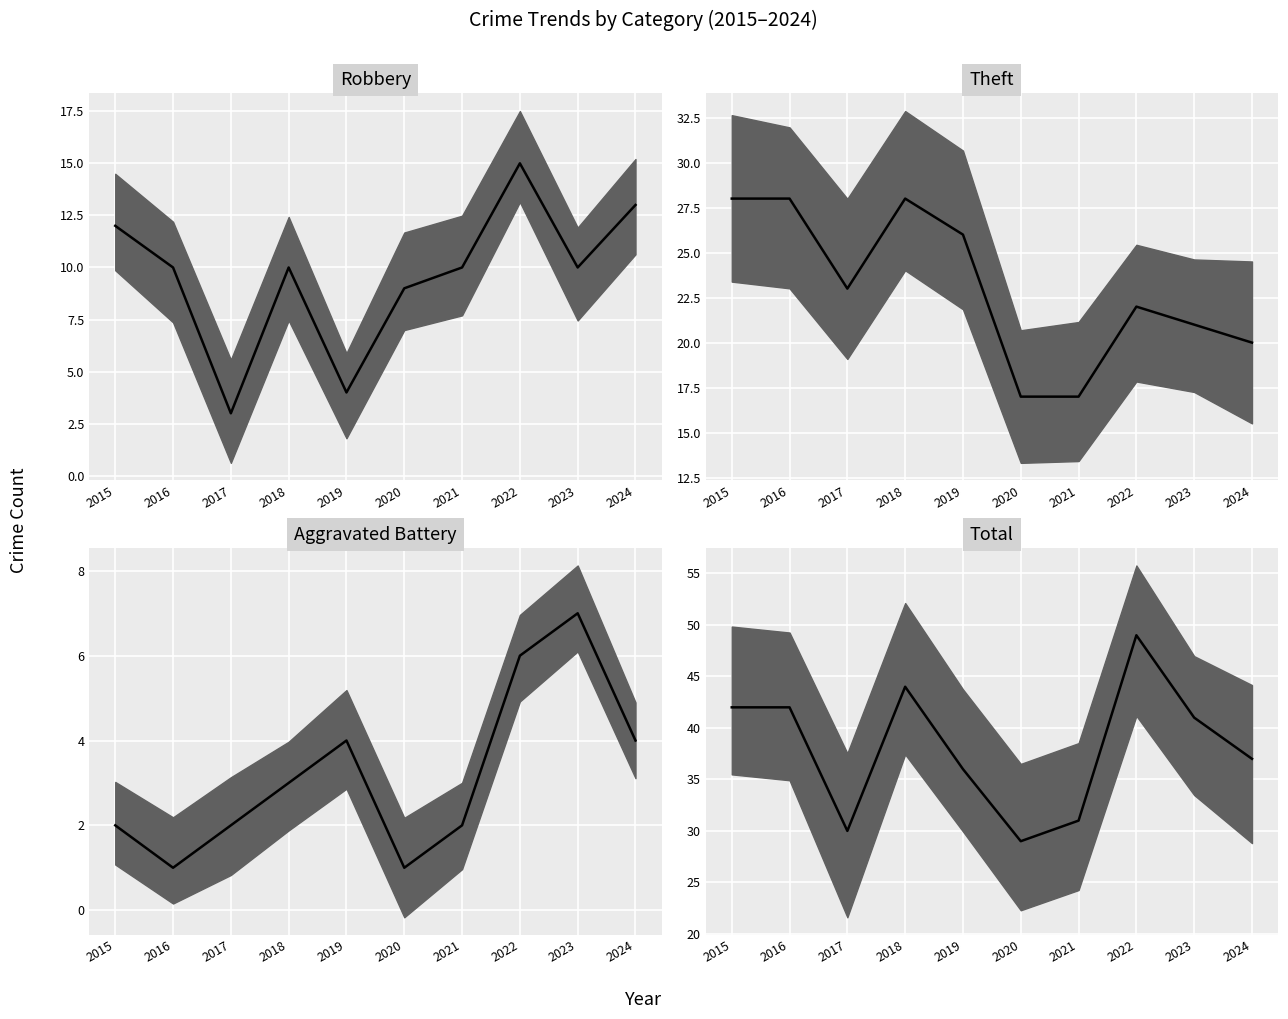

The Robbery series shows 6 at 2022. True or false?

False